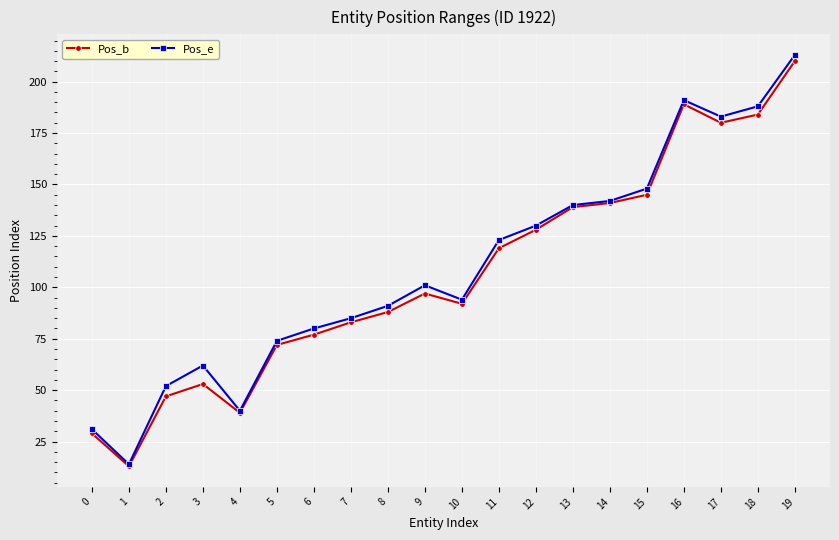

What is the value of the Pos_e point at the 13th from the left?

130